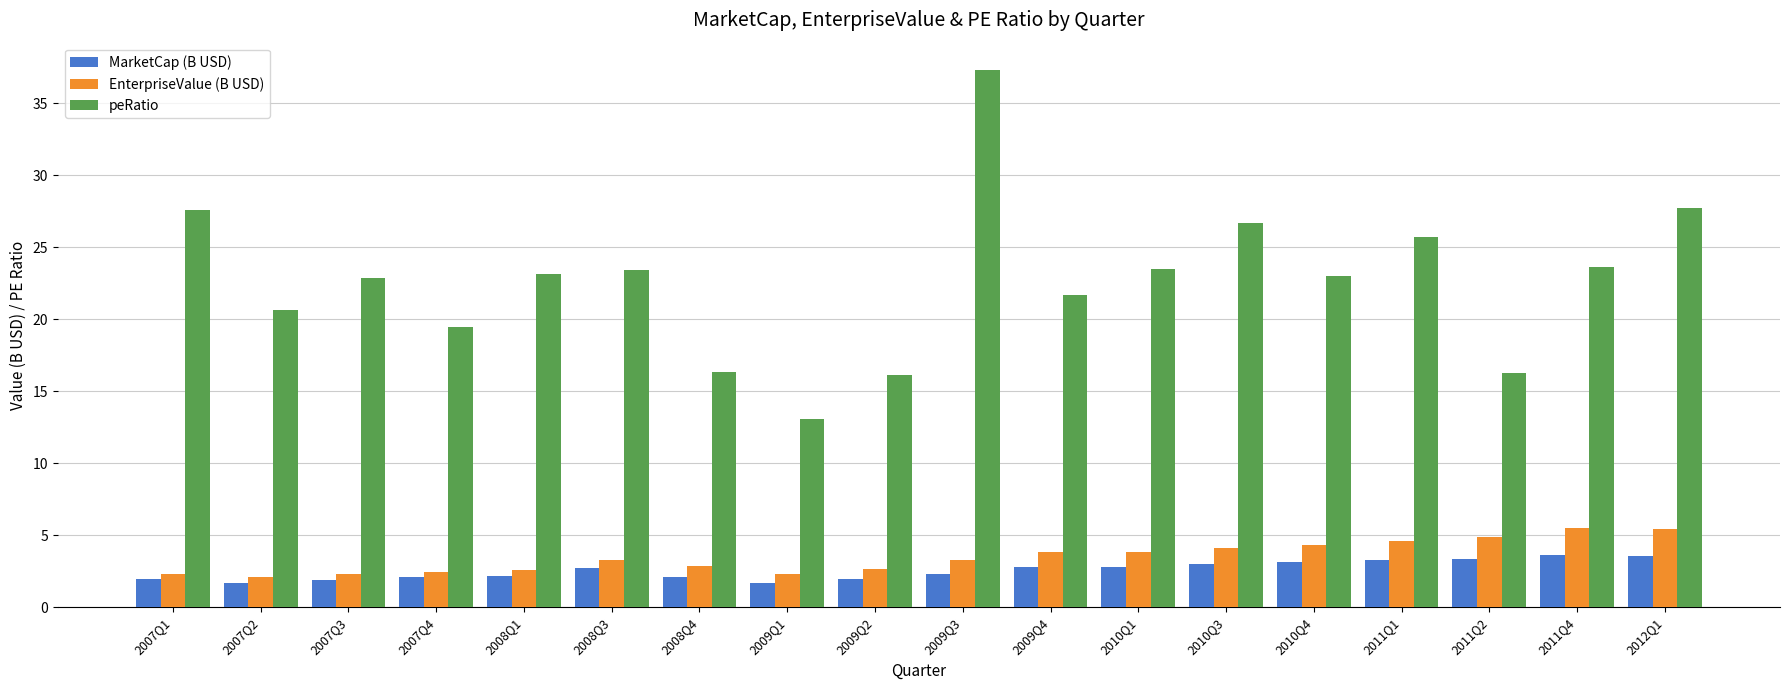

At how many categories does at least one series exceed 32?

1